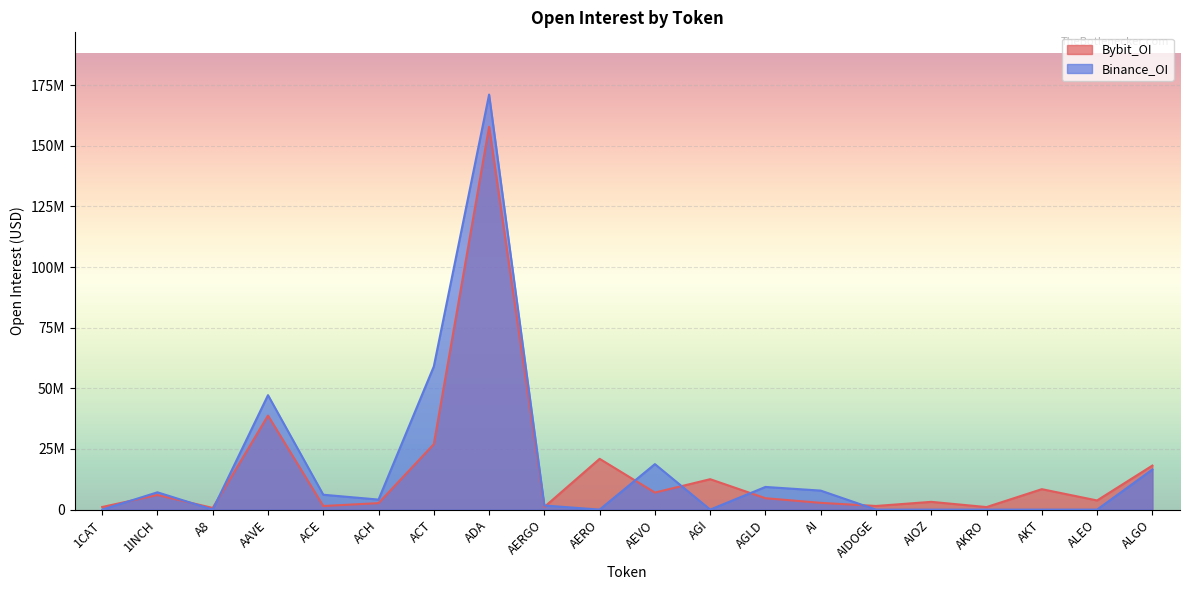

Which series has the widest spread of values?

Binance_OI